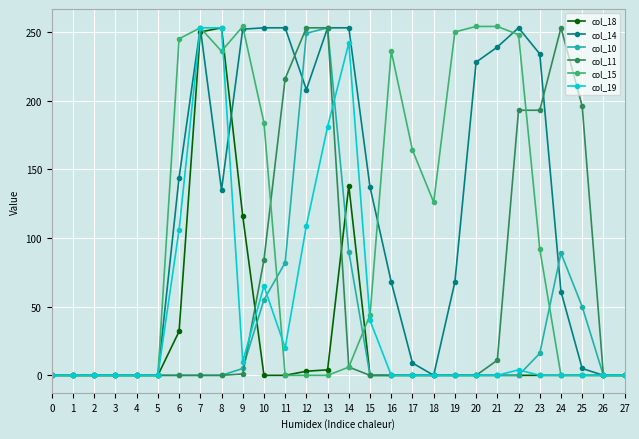

True or false: col_15 has more than 0 points higher than both neighbors.

True